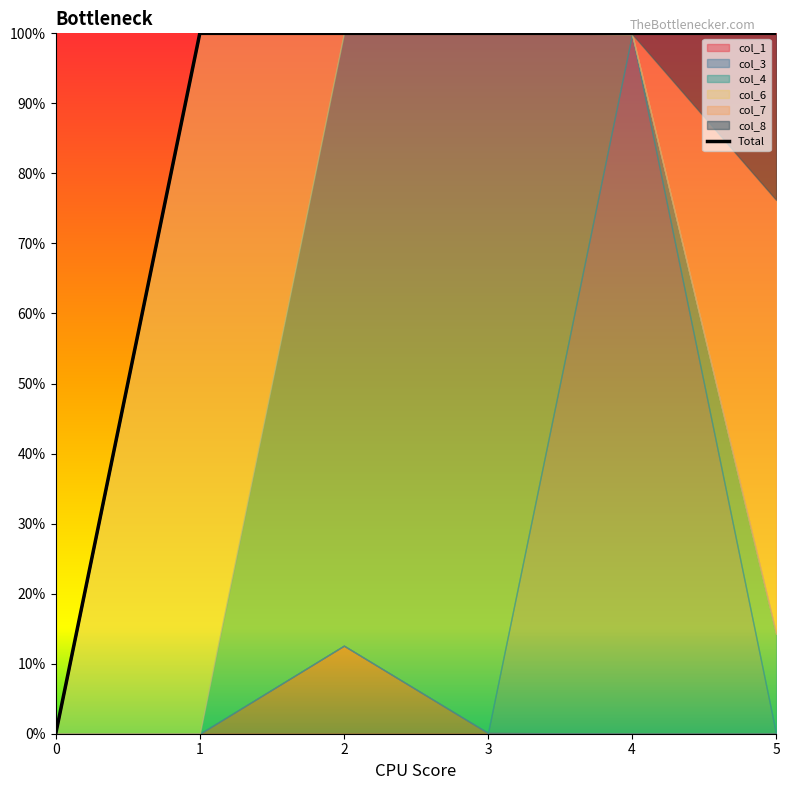

Rank the categories by value from highest to lowest.

2, 4, 5, 3, 1, 0